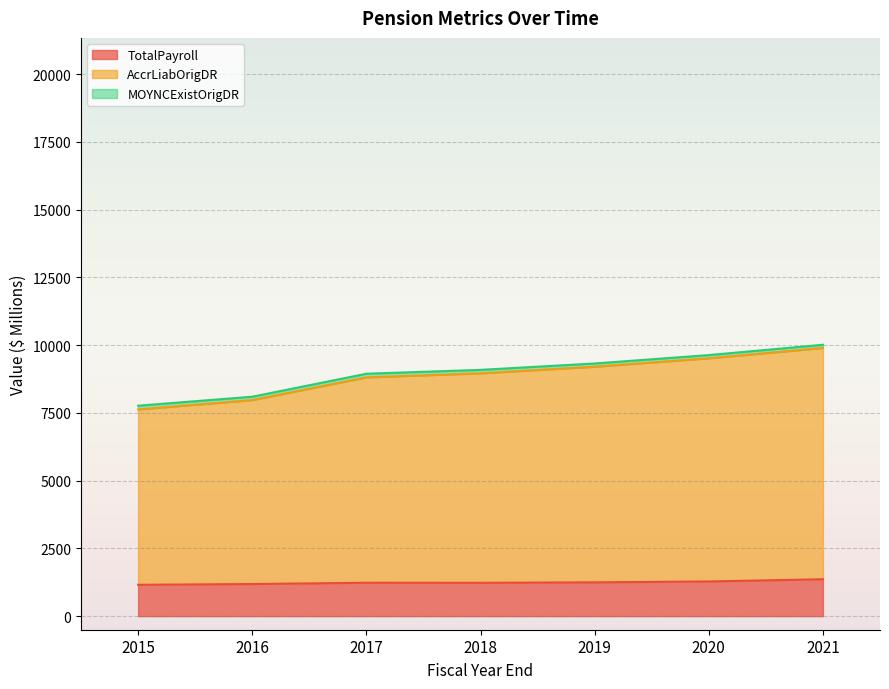

What is the value of the TotalPayroll point at the 5th from the left?

1247.3